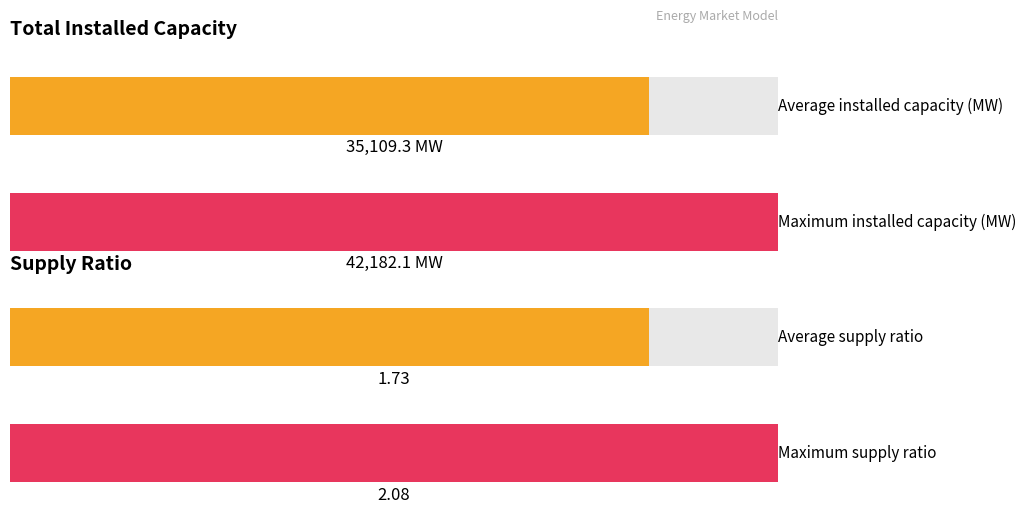

Is the value of Supply ratio at 2048 greater than the value of Total installed capacity (MW) at 2037?

No